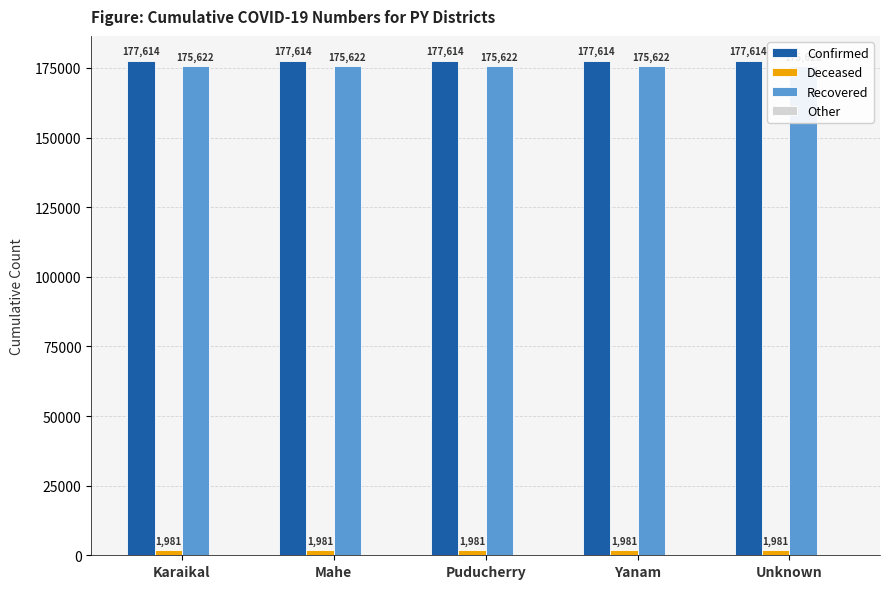

What is the value of the Recovered bar at the 3rd from the left?

175622